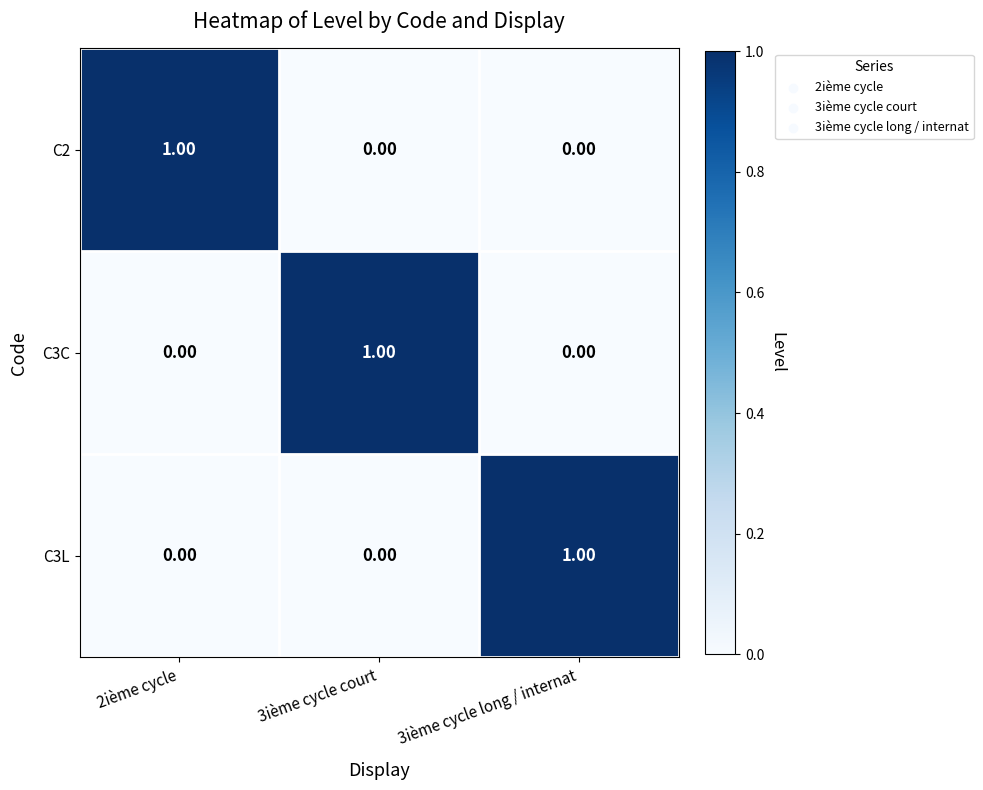

At how many categories does at least one series exceed 0?

3